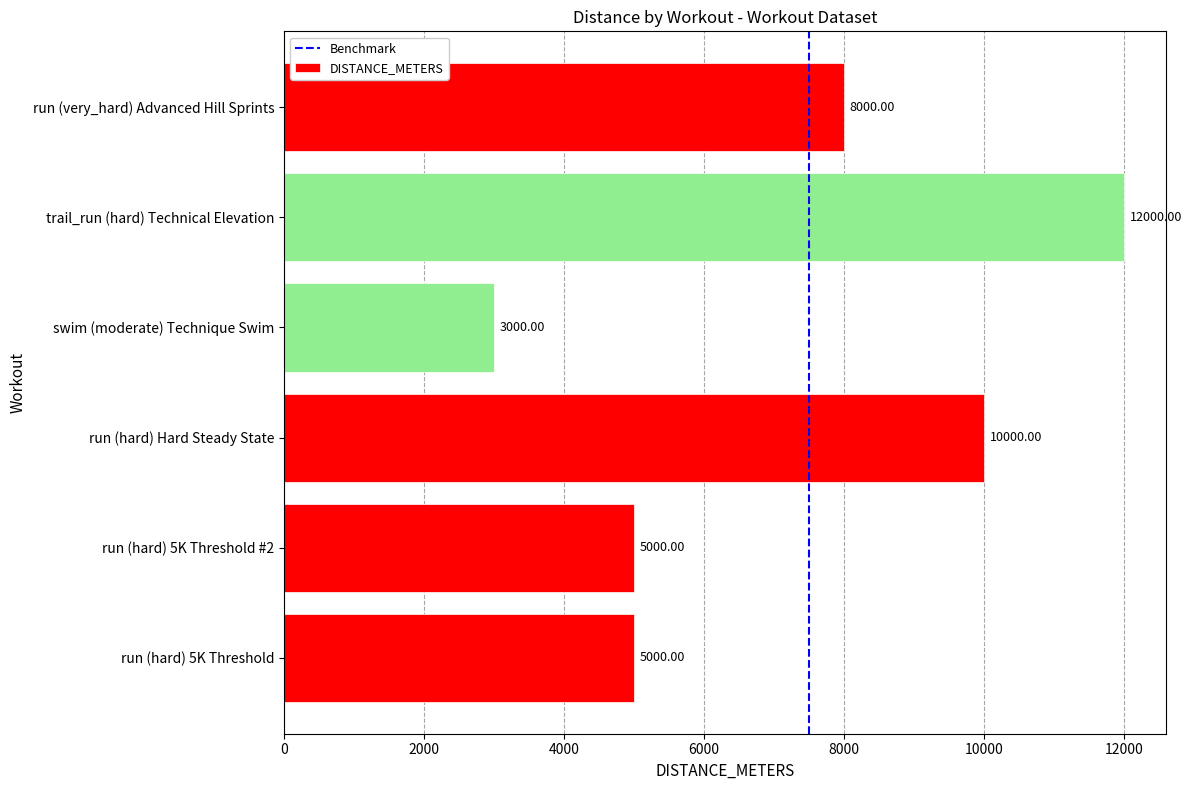

How many bars are there in total?

6